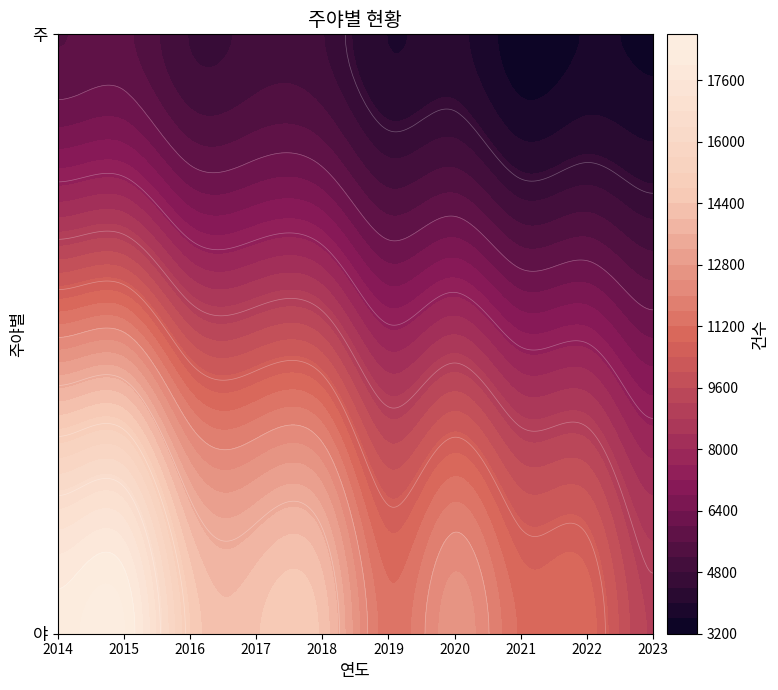

The value of 야 at 2015 is 31294. True or false?

False